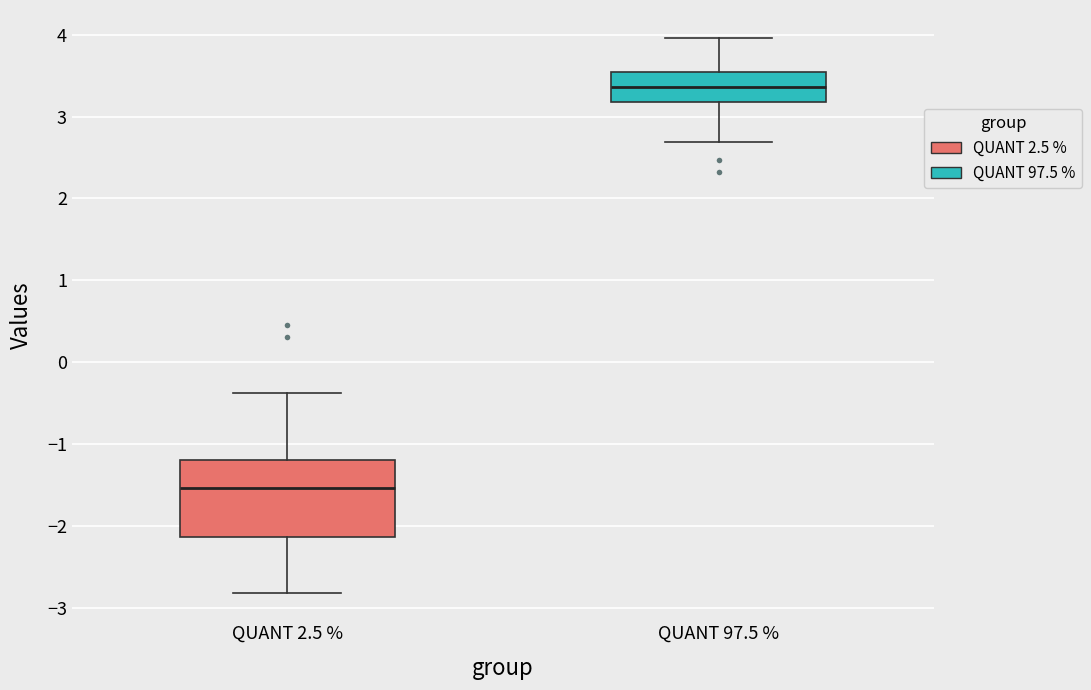

Where is the lower edge of the box for QUANT 2.5 % on the y-axis? The values are not printed on the chart, so give them approximately, as read against the axis.

-2.1